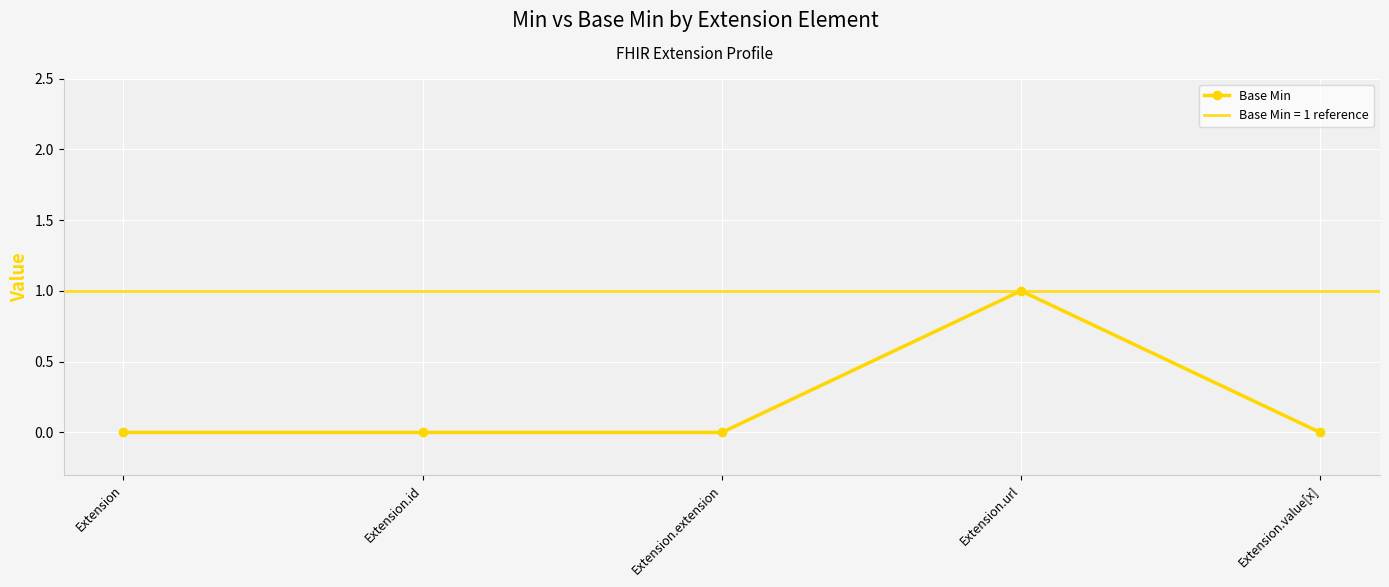

Reading left to right, what are all the values shown in this chart?

Extension=0	Extension.id=0	Extension.extension=0	Extension.url=1	Extension.value[x]=0